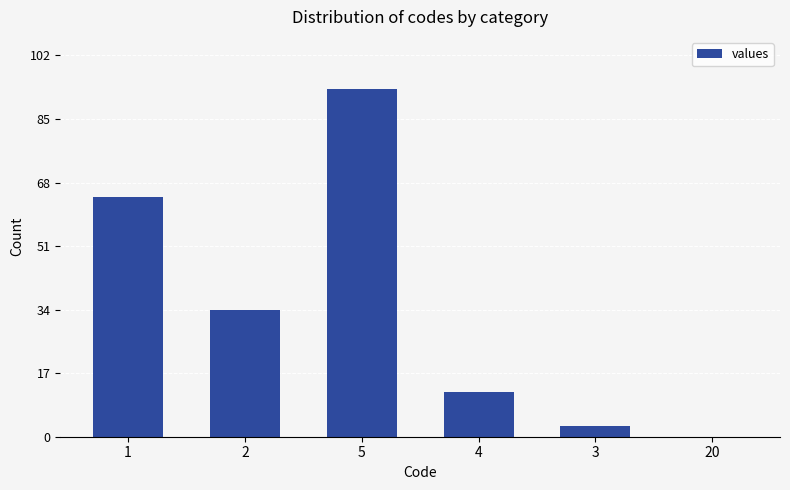

What is the change in value from 2 to 4?

-22